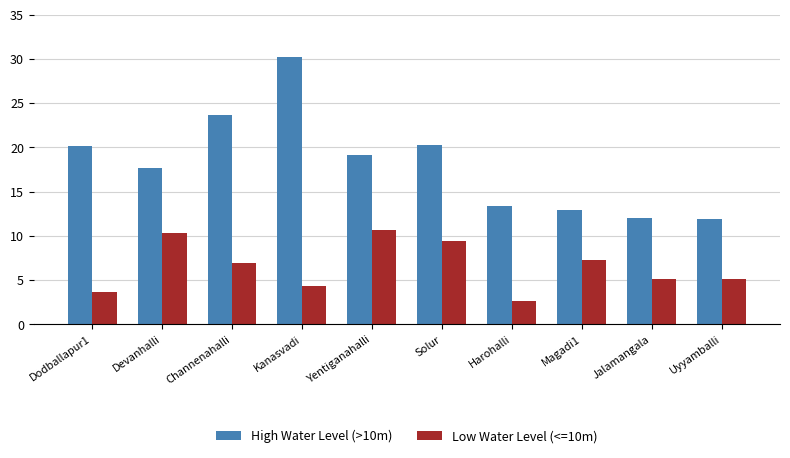

At which category does the chart reach its minimum across all series?

Harohalli